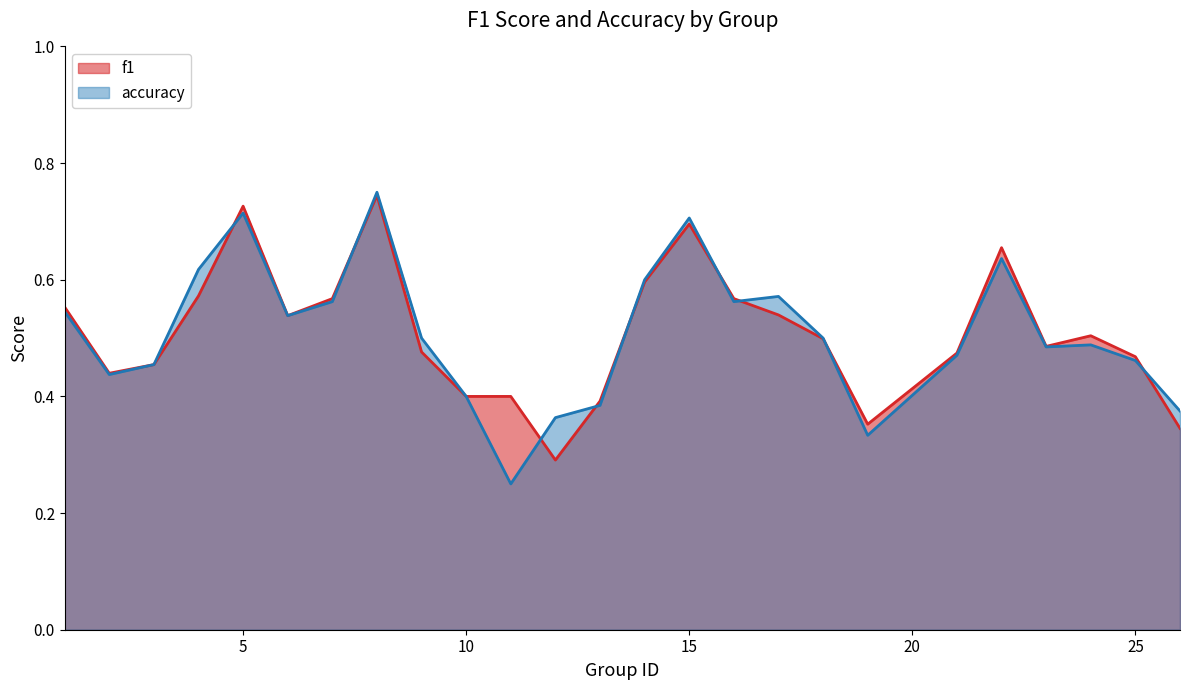

At which category is the sum across all series the highest?

8